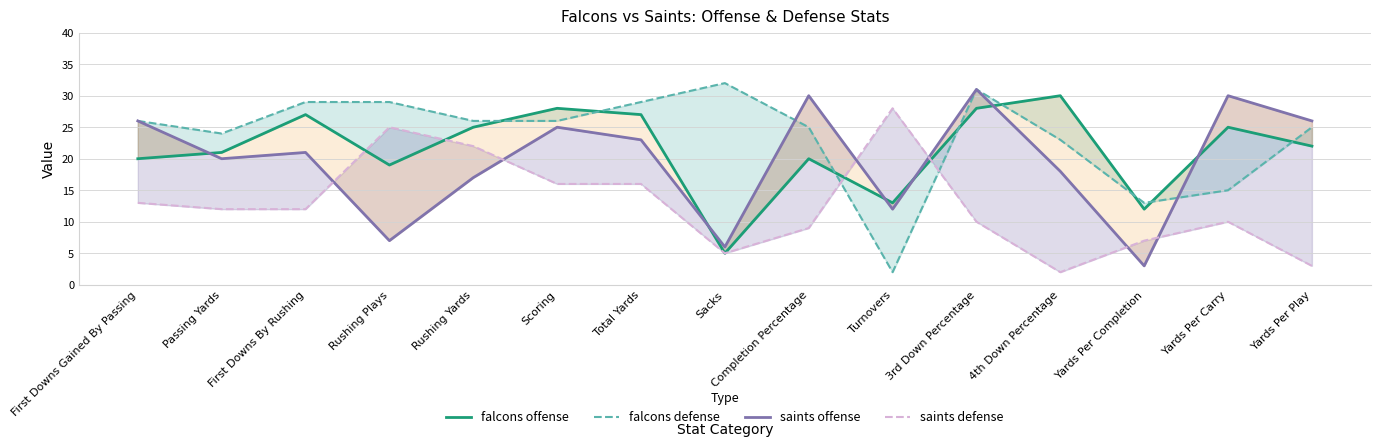

Rank the categories by falcons defense value from lowest to highest.

Turnovers, Yards Per Completion, Yards Per Carry, 4th Down Percentage, Passing Yards, Completion Percentage, Yards Per Play, First Downs Gained By Passing, Rushing Yards, Scoring, First Downs By Rushing, Rushing Plays, Total Yards, 3rd Down Percentage, Sacks